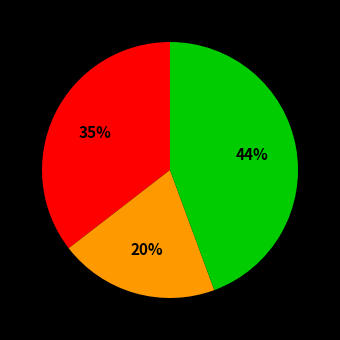

Is there a majority slice in this chart?

No